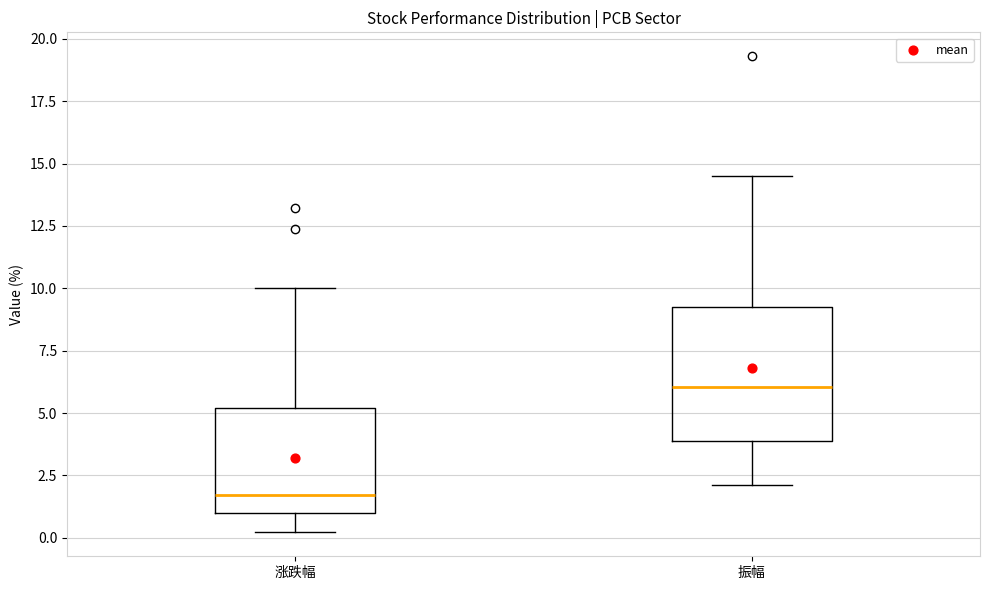

Reading left to right, transcribe this box plot: for each box, give where its median line is, the range the box spans, and where its two whiskers end, as read against the y-axis. The values are not printed on the chart, so give them approximately, as read against the axis.

涨跌幅: median 1.5, box 1.0 to 5.0, whiskers 0.0 to 10.0
振幅: median 6.0, box 4.0 to 9.0, whiskers 2.0 to 14.5